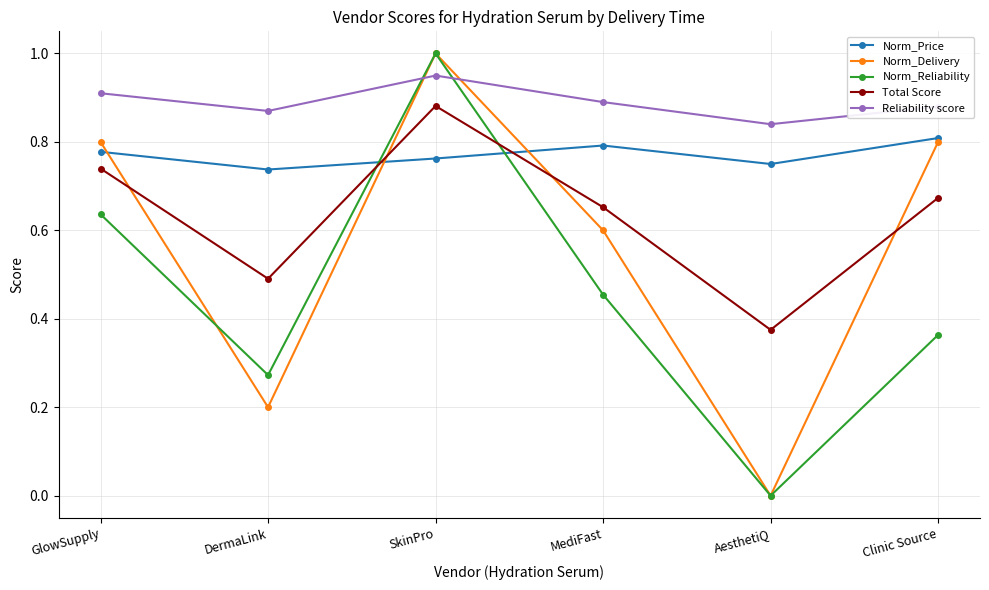

Between DermaLink and Clinic Source, which series saw the biggest shift?

Norm_Delivery